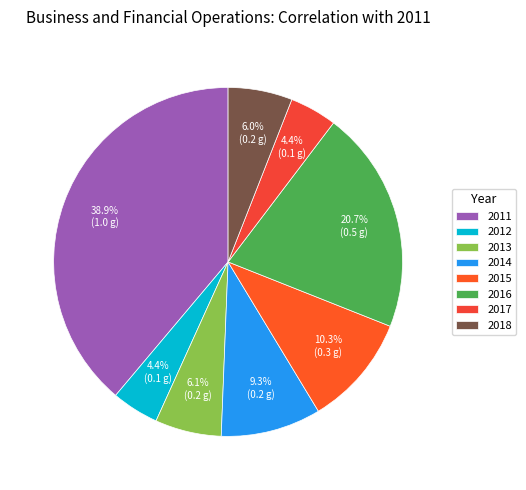

Combined, what portion of the pie is 2017 and 2014?

13.7%